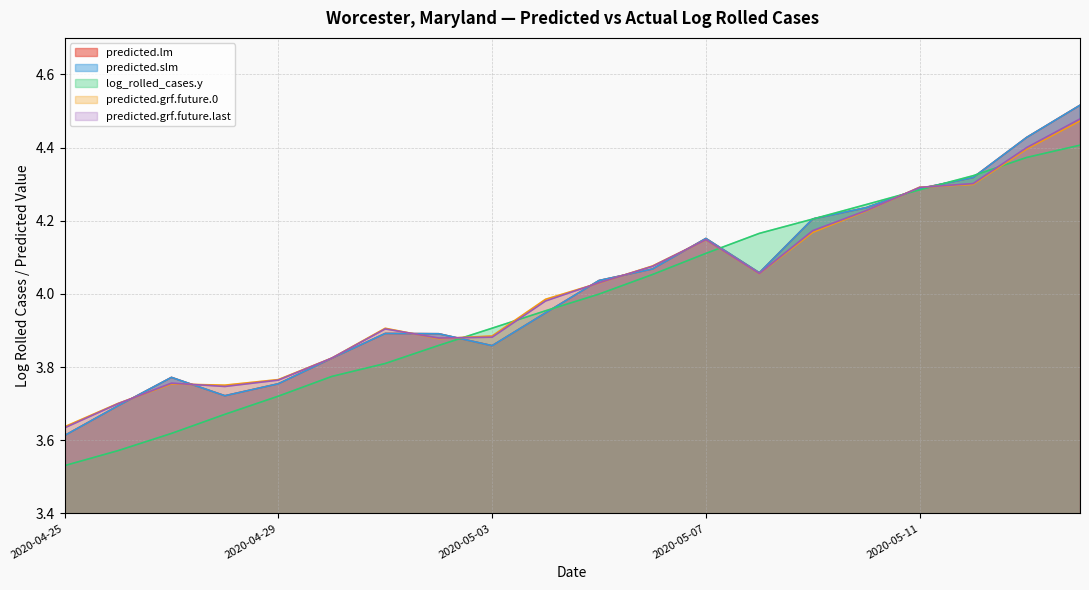

Which series changed the most between 2020-05-05 and 2020-05-13?

predicted.lm